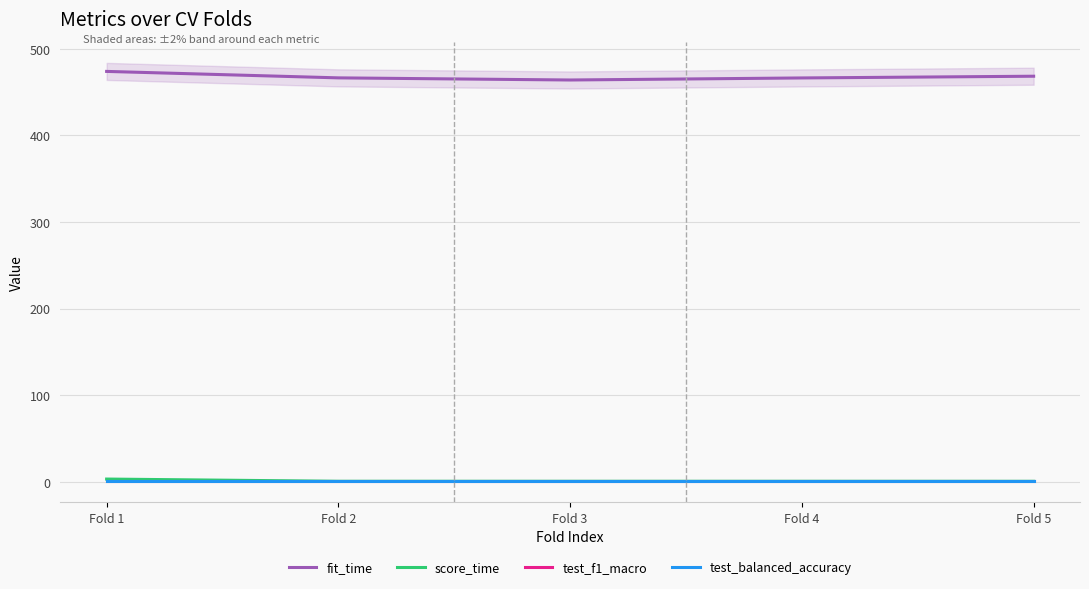

True or false: fit_time has more than 0 interior local peaks.

False